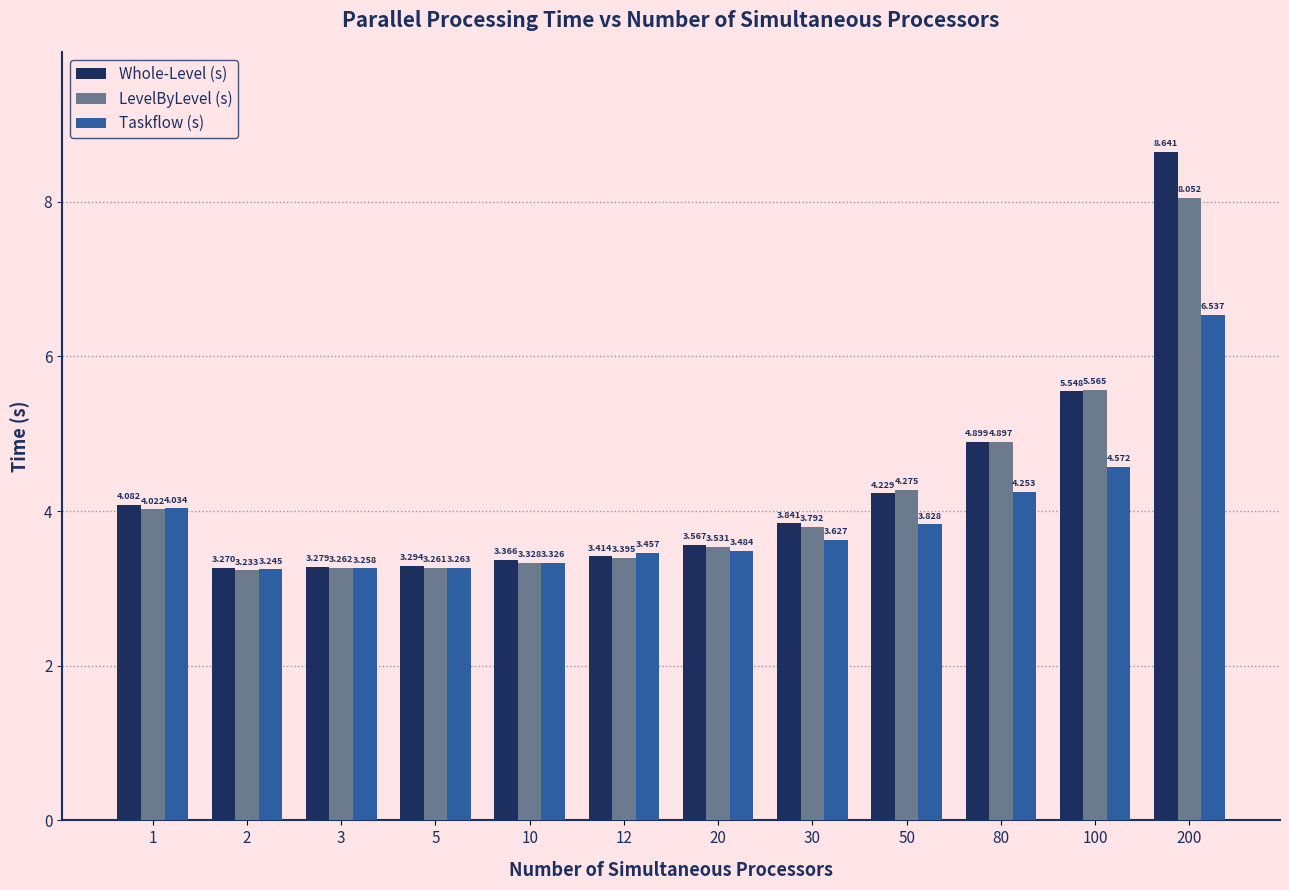

What is the maximum value shown in the chart?

8.6